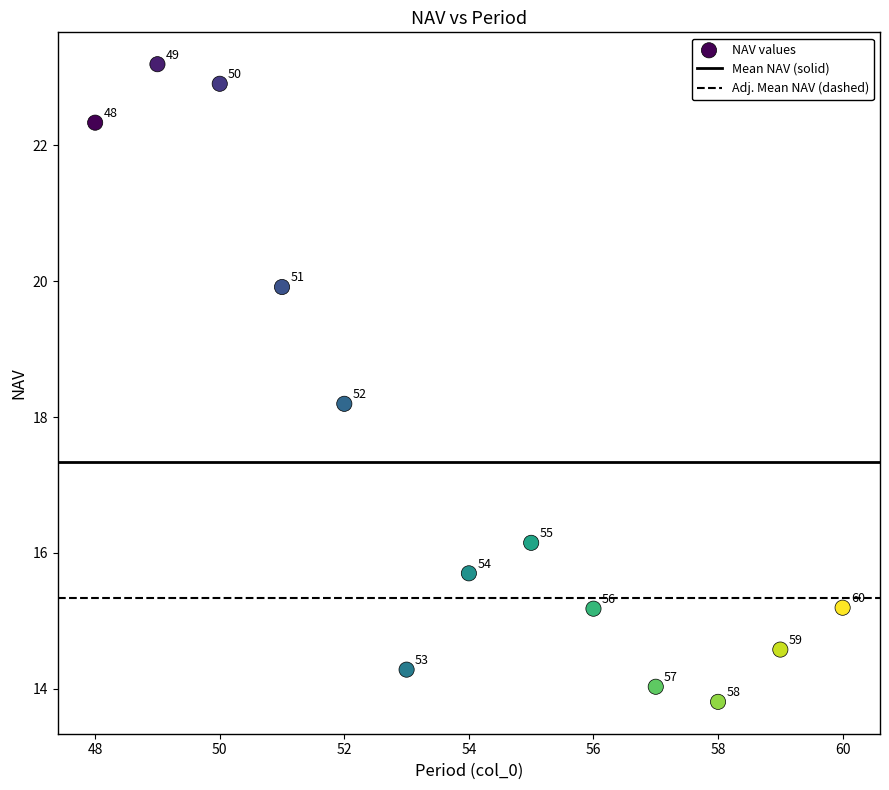

What is the range of Y values (max minus min)?

9.4